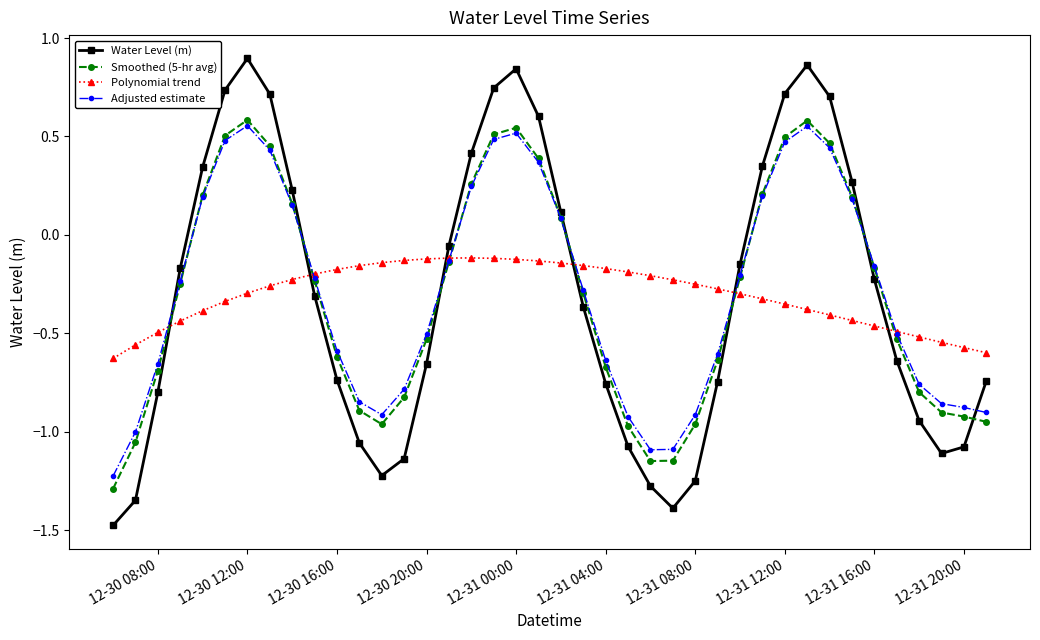

Which series has the largest range (max minus min)?

Water Level (m)